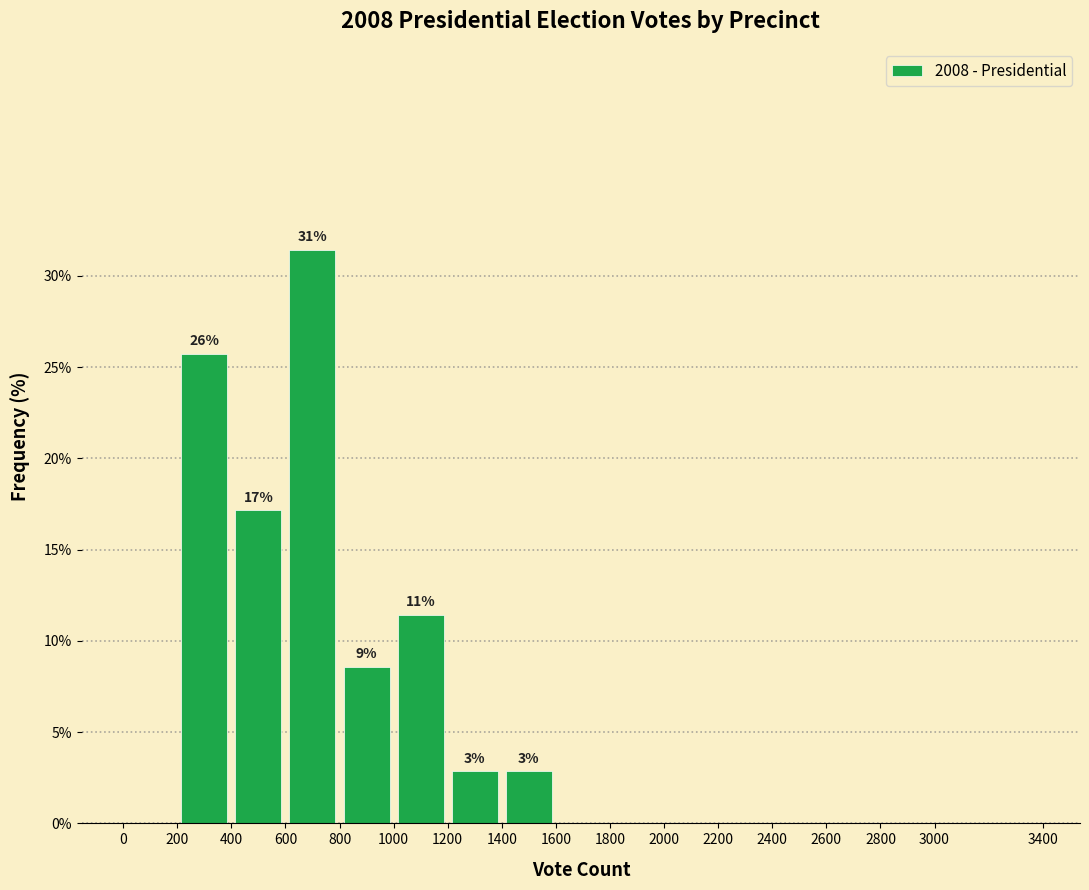

Which range on the x-axis has the tallest bar?

600 to 800